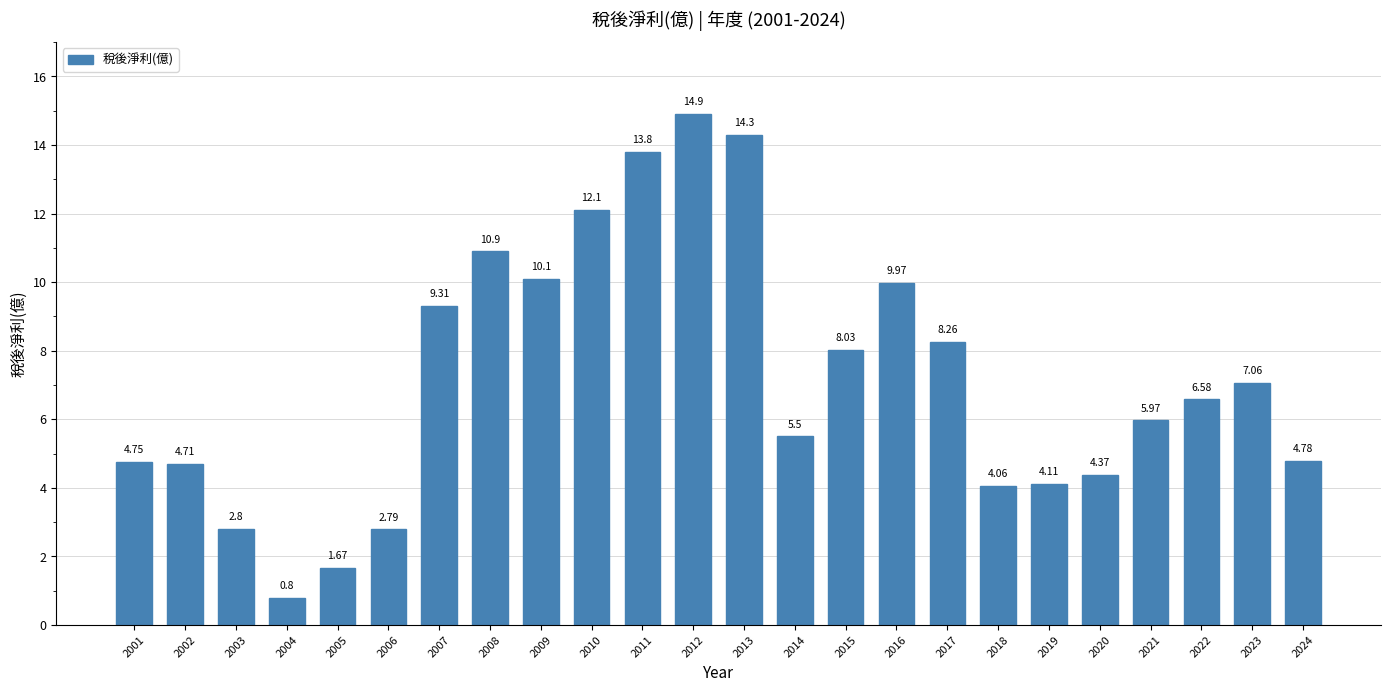

What is the value of the 2nd bar from the left?

4.7